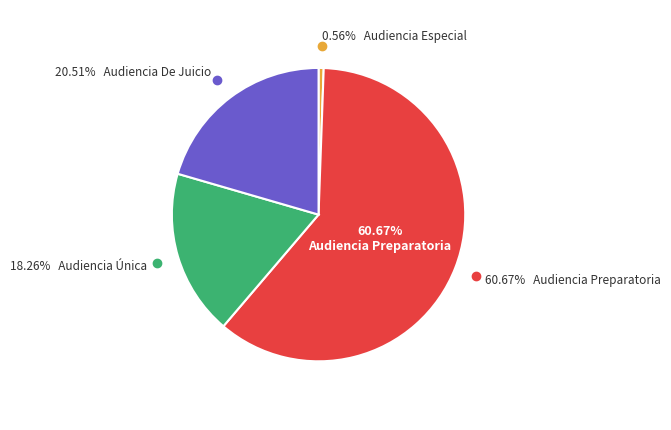

What is the change in value from Audiencia Preparatoria to Audiencia Única?

-151